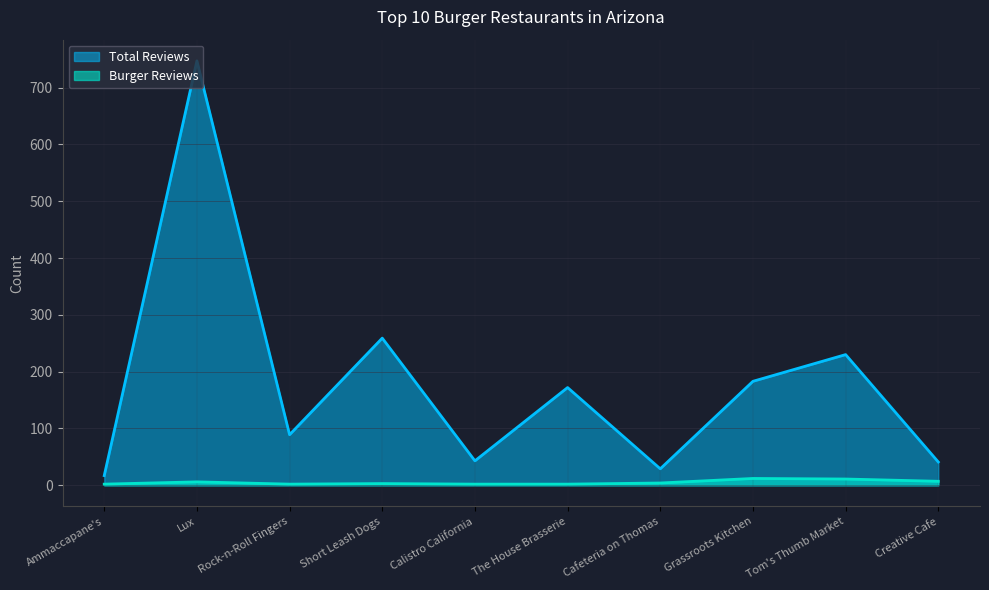

List the series in order of their peak value, highest first.

Total Reviews, Burger Reviews